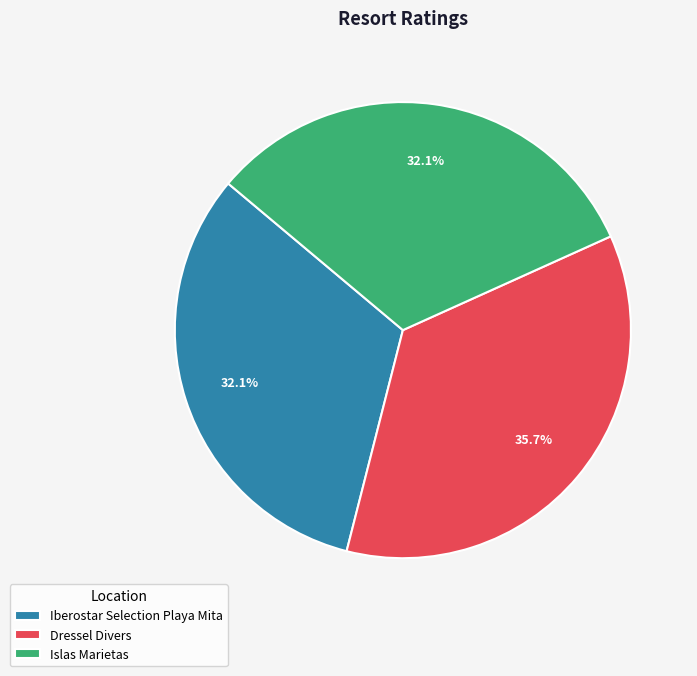

To the nearest percent, what is the average slice percentage?

33%